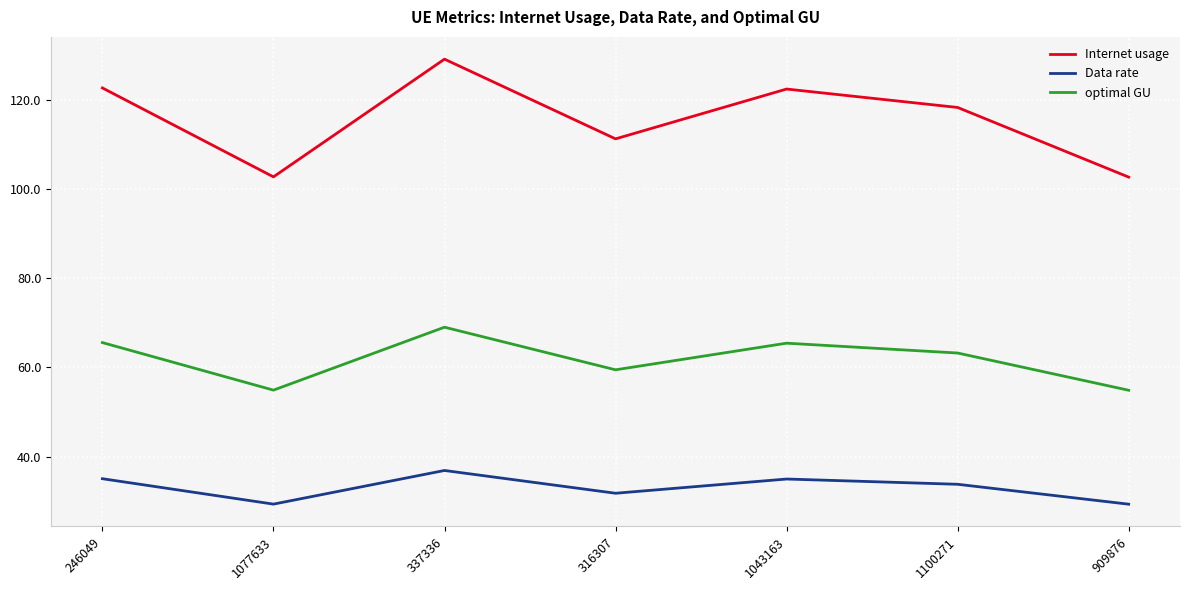

What is the smallest value displayed?

29.3